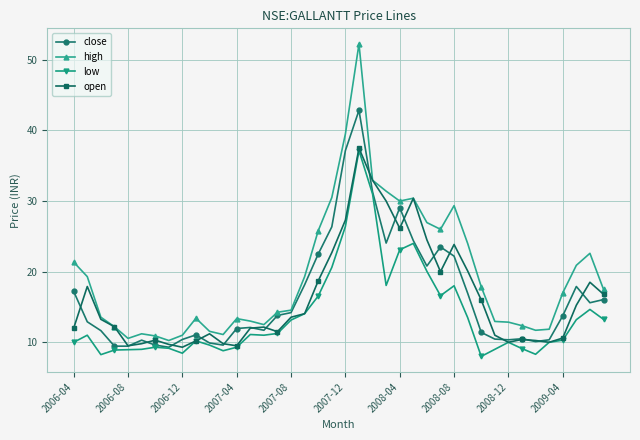

Which series has the widest spread of values?

high